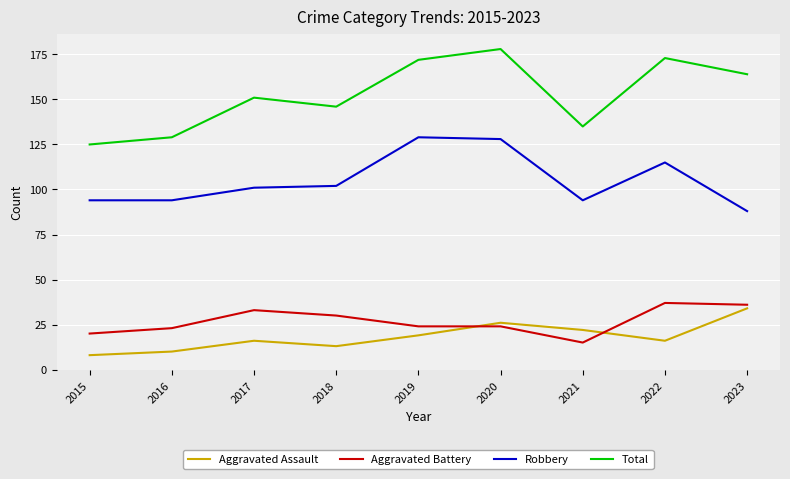

What is the spread (max minus min) of values at 2017?

135